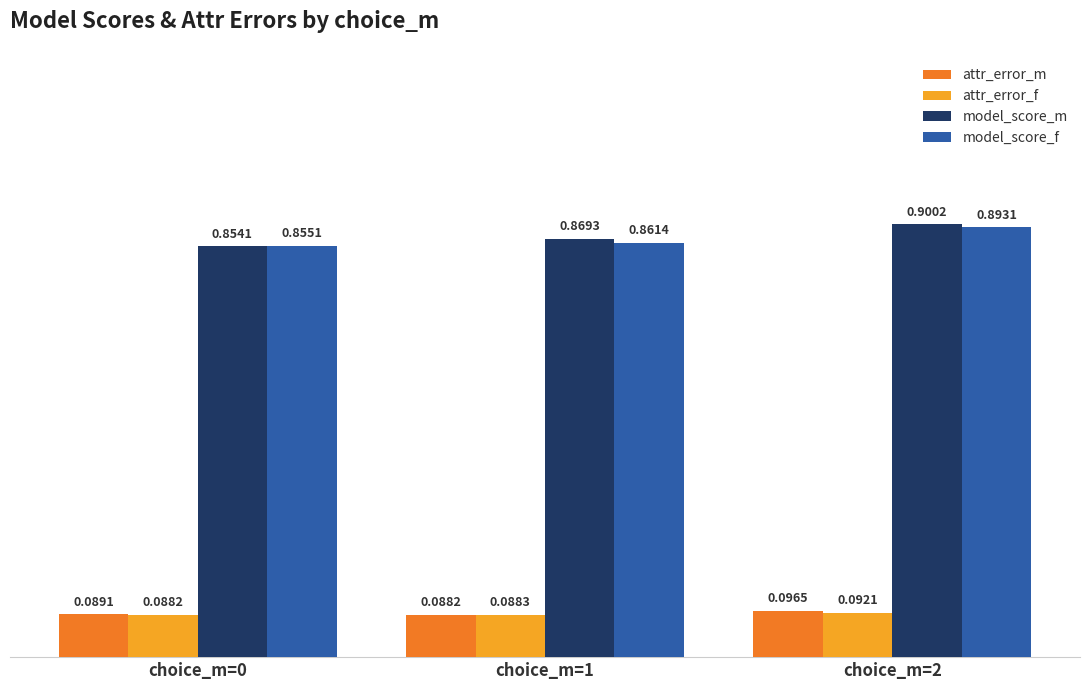

Are the bars grouped side by side (vs. stacked)?

Yes